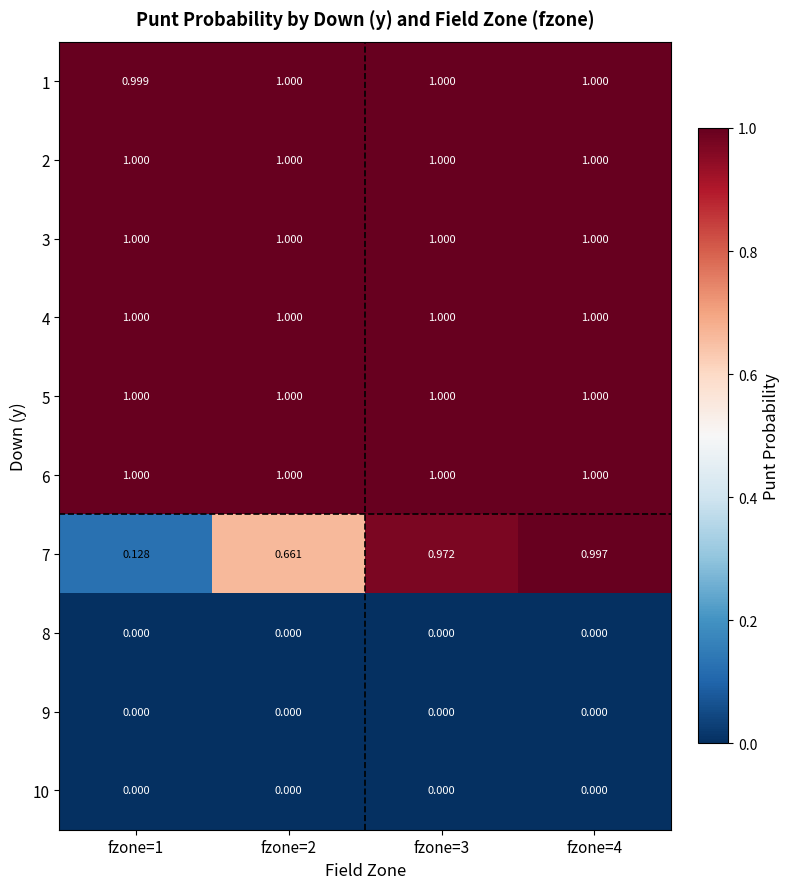

Which series has the largest range (max minus min)?

7